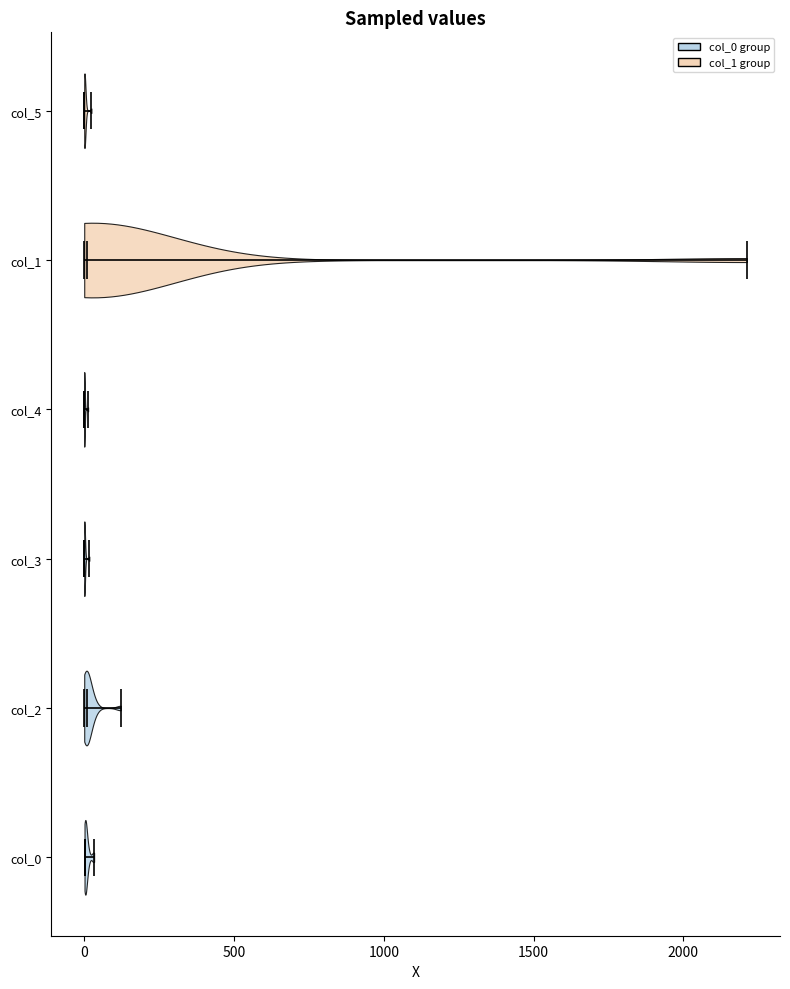

Reading bottom to top, read every violin against the x-axis: where its median line is, and the lowest and highest points it reaches. The values are not printed on the chart, so give them approximately, as read against the axis.

col_0: median line 0, lowest point 0, highest point 50
col_2: median line 0, lowest point 0, highest point 100
col_3: median line 0, lowest point 0, highest point 0
col_4: median line 0, lowest point 0, highest point 0
col_1: median line 0, lowest point 0, highest point 2200
col_5: median line 0, lowest point 0, highest point 0